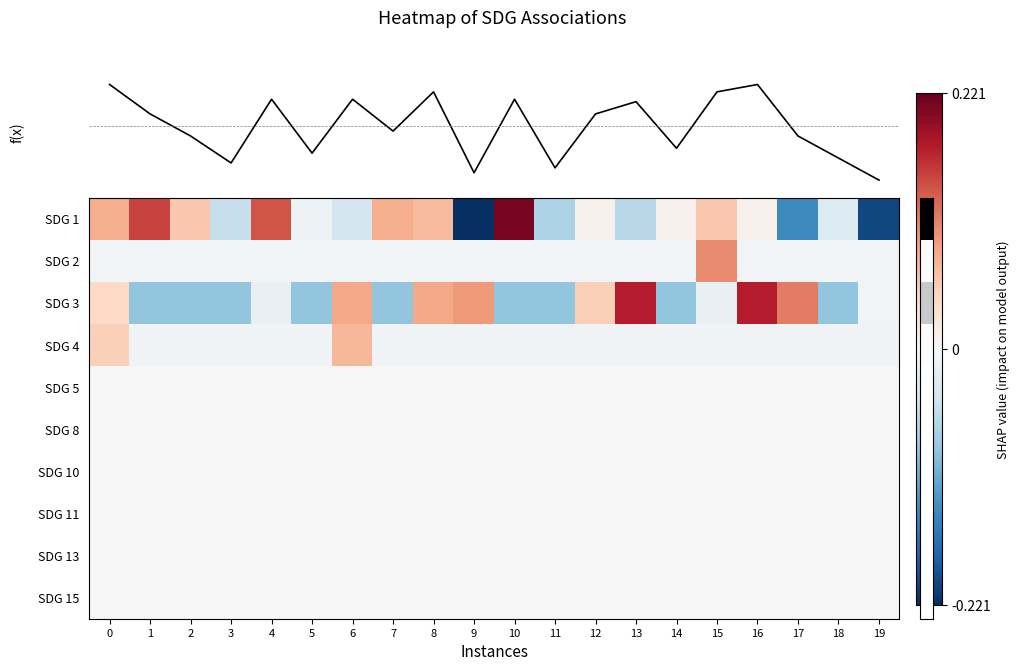

The value of SDG 5 at 6 is 0.0. True or false?

True